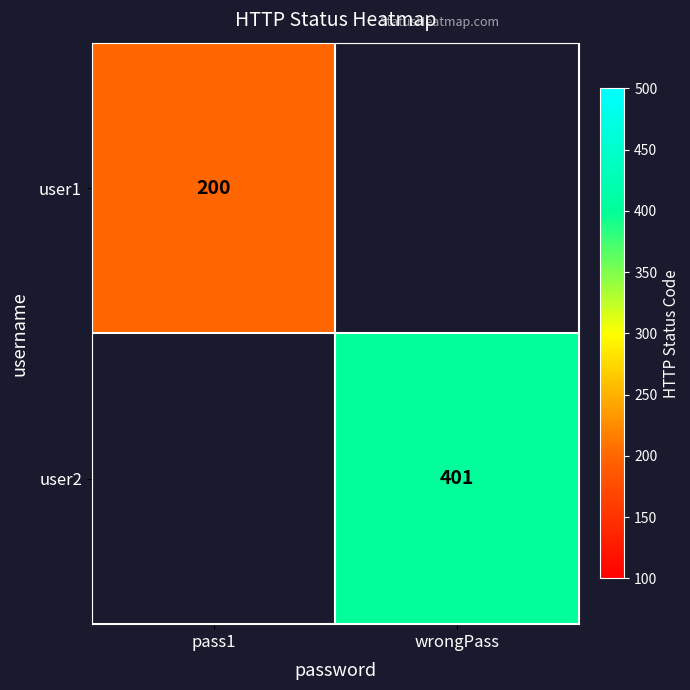

What is the greatest value displayed?

401.0